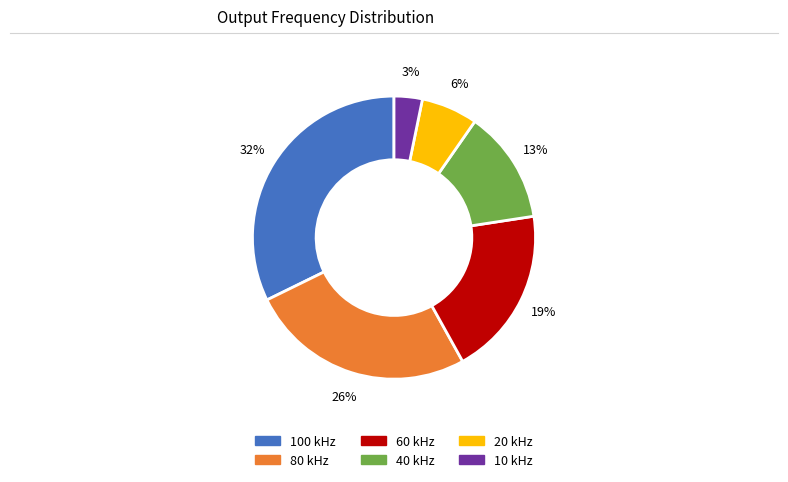

Is there any slice that represents more than half of the pie?

No